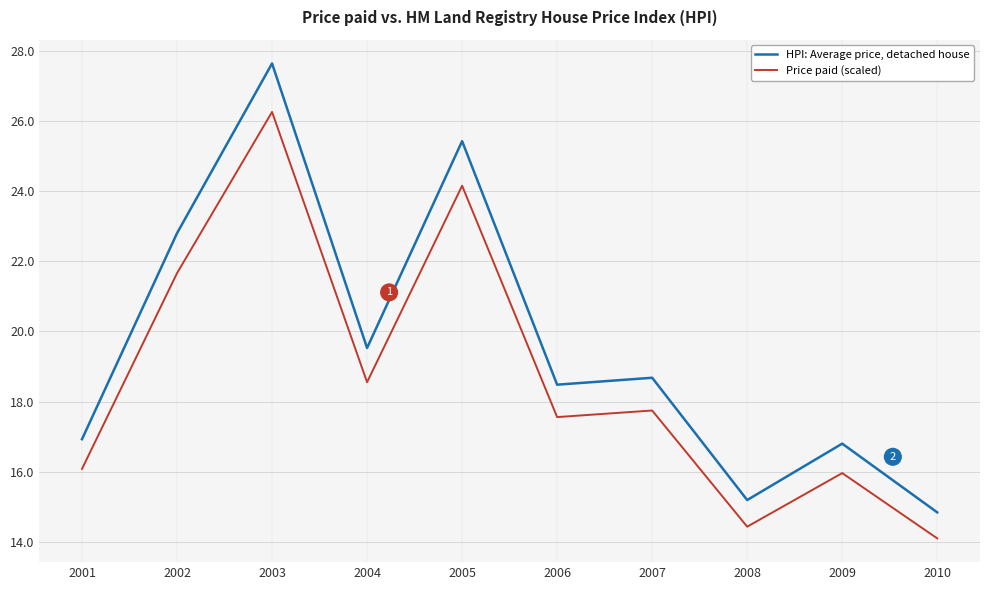

Reading right to left, transcribe all the data shown in this chart.

HPI: Average price, detached house: 14.8	16.8	15.2	18.7	18.5	25.4	19.5	27.6	22.8	16.9
Price paid (scaled): 14.1	16.0	14.4	17.7	17.6	24.2	18.6	26.3	21.7	16.1